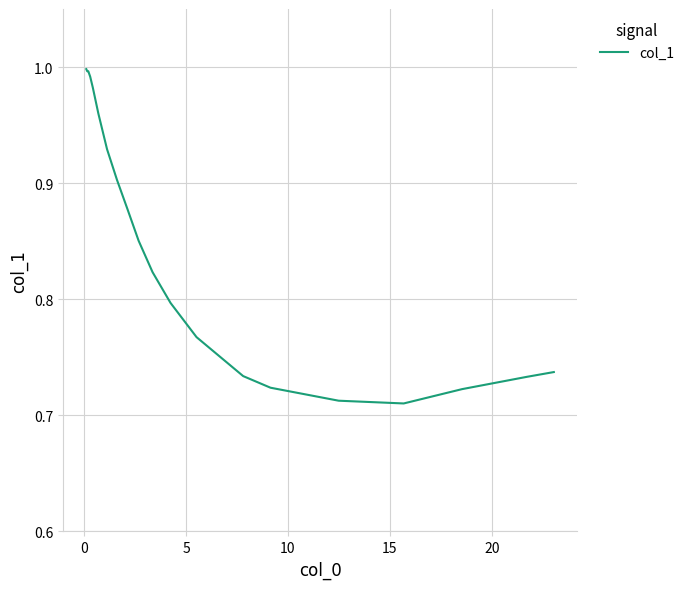

What is the difference between the maximum and minimum values?

0.3